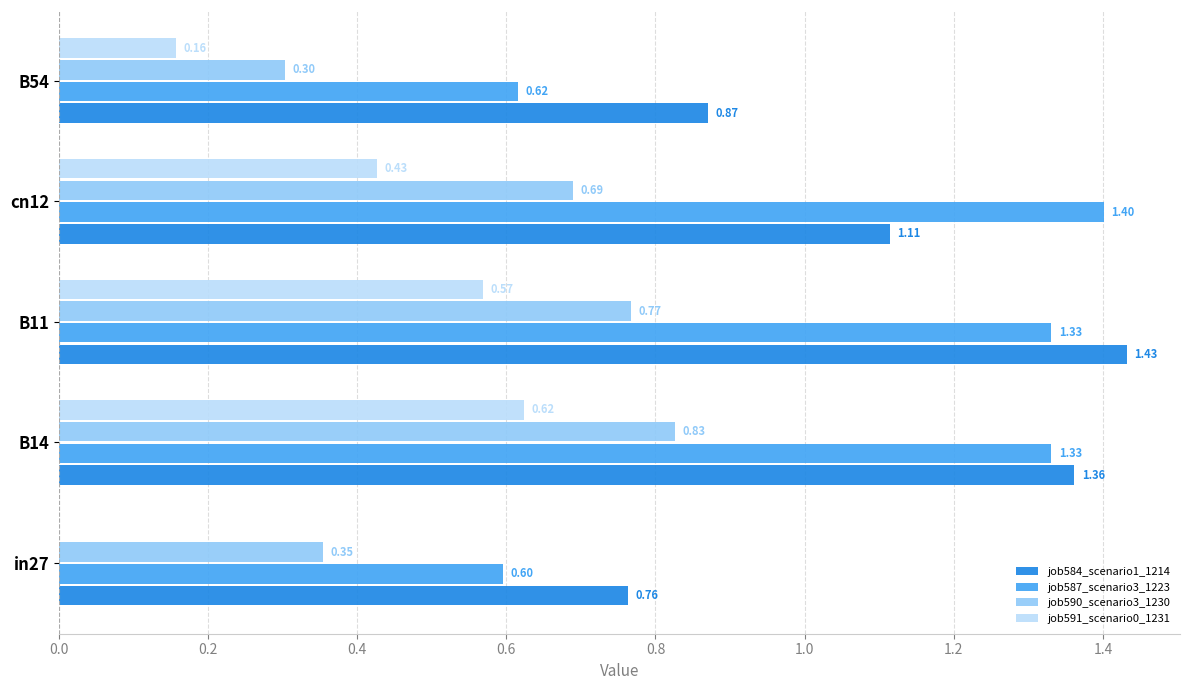

What is the total value across all series at B11?

4.1